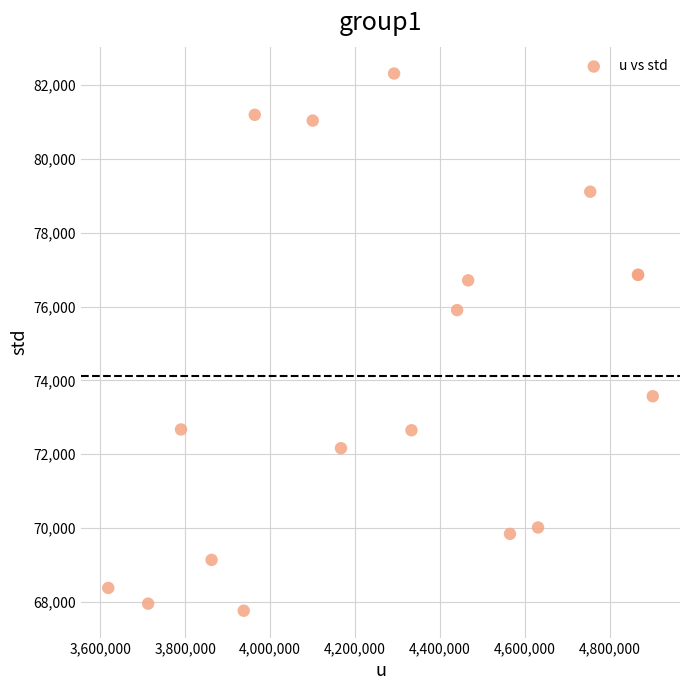

What Y value in the scatter plot is closest to 75037?

75904.4